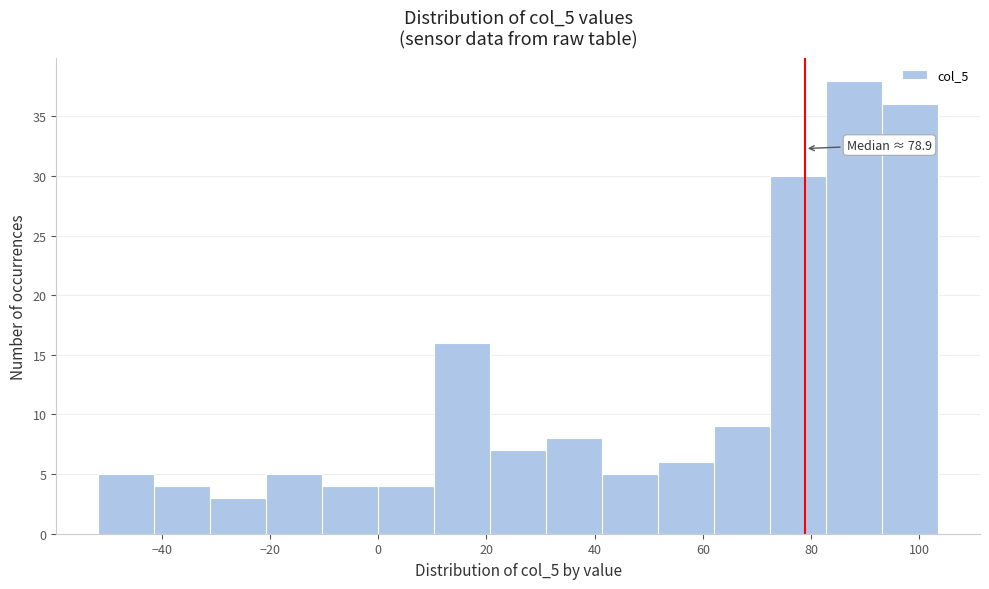

Which range on the x-axis has the tallest bar?

82 to 94